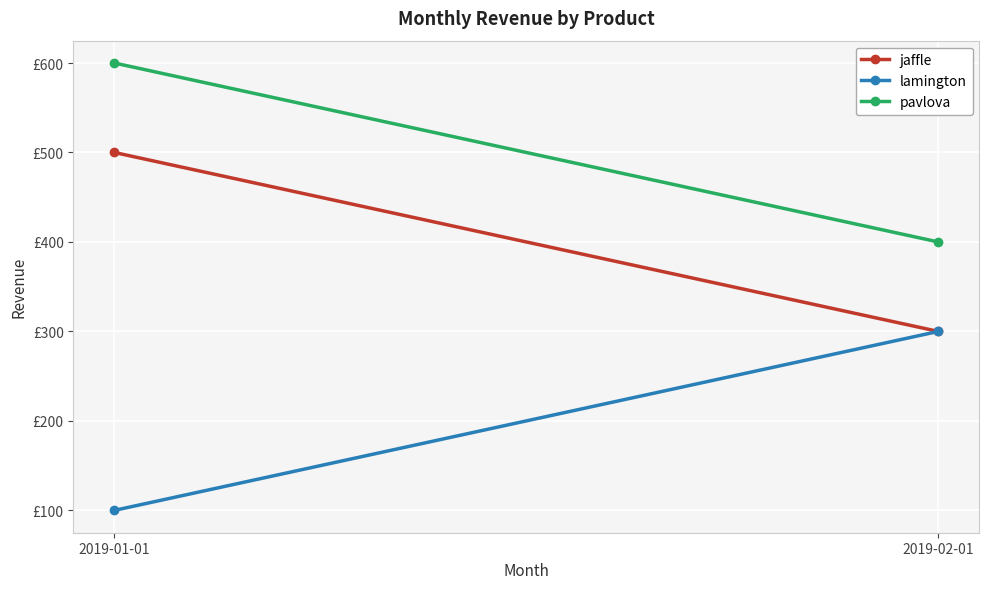

Reading left to right, what are all the values shown in this chart?

jaffle: 500	300
lamington: 100	300
pavlova: 600	400